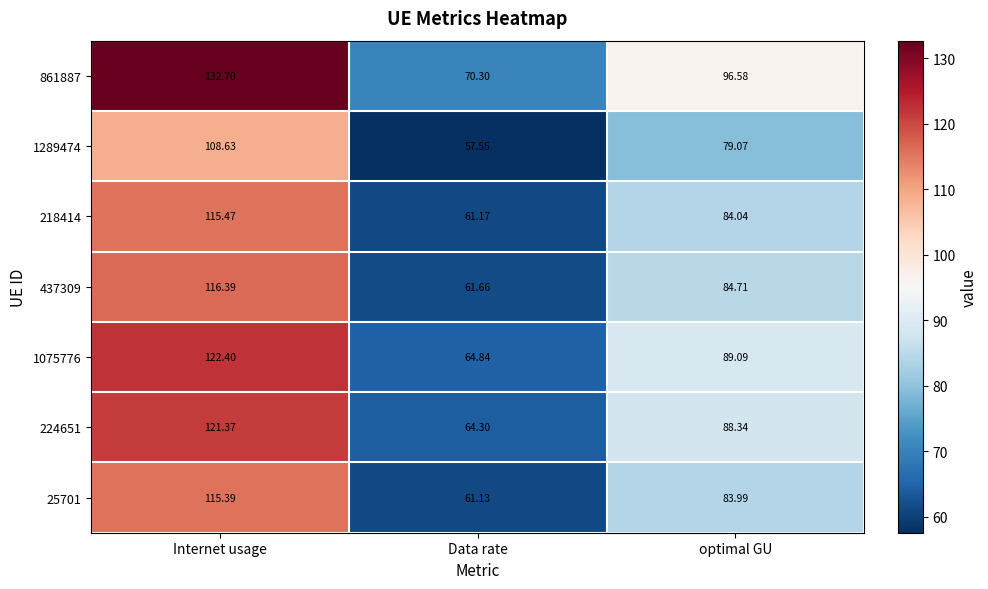

At which category does the chart reach its peak across all series?

Internet usage